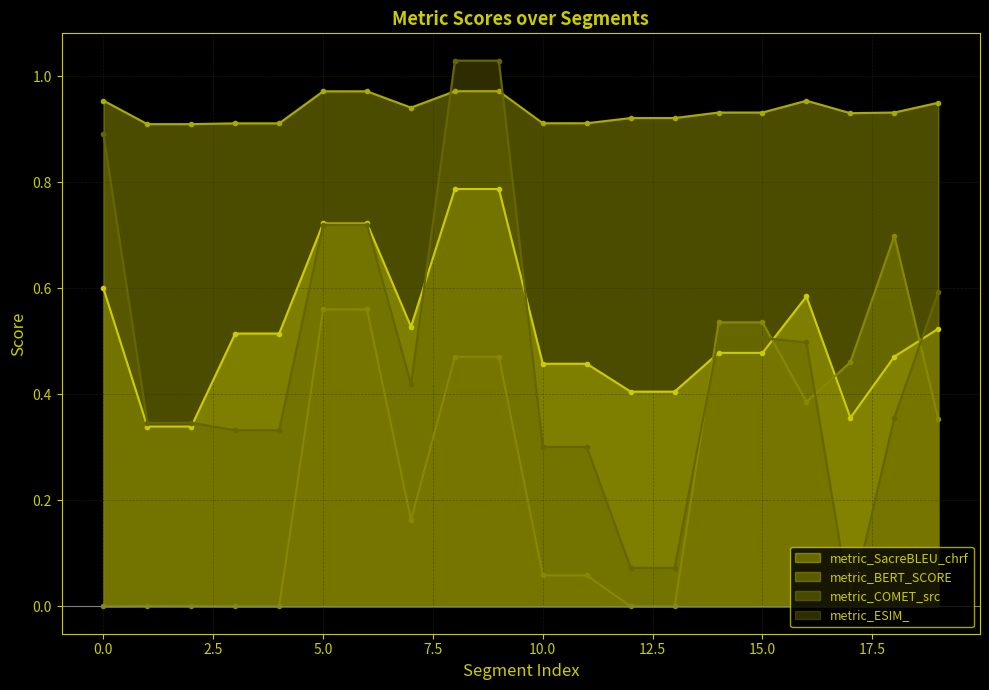

True or false: metric_ESIM_ and metric_BERT_SCORE intersect in this chart.

True